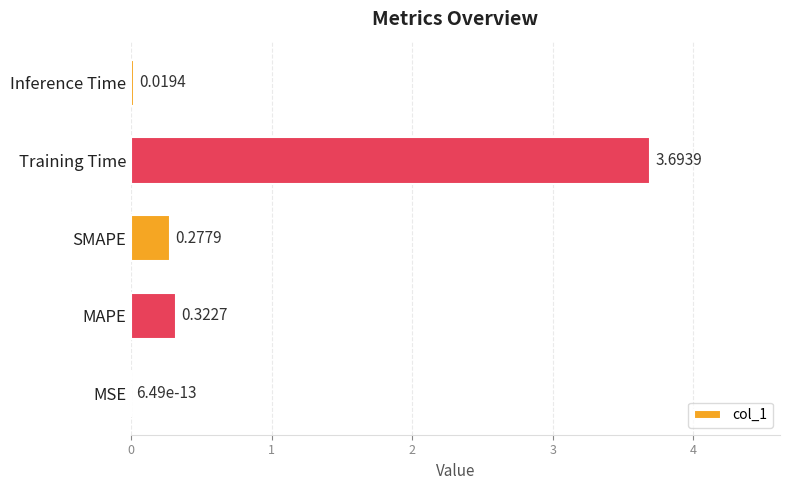

Between Inference Time and Training Time, which is larger?

Training Time